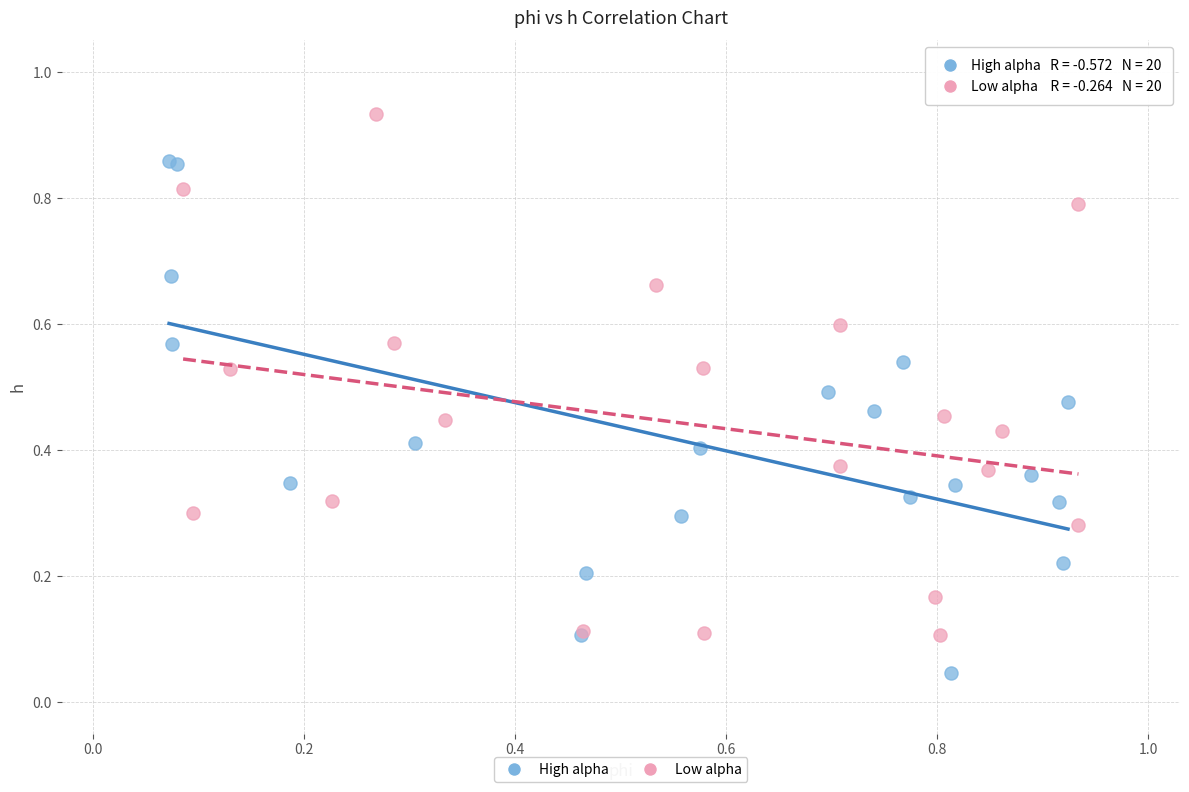

Which series contains the highest Y value?

Low alpha